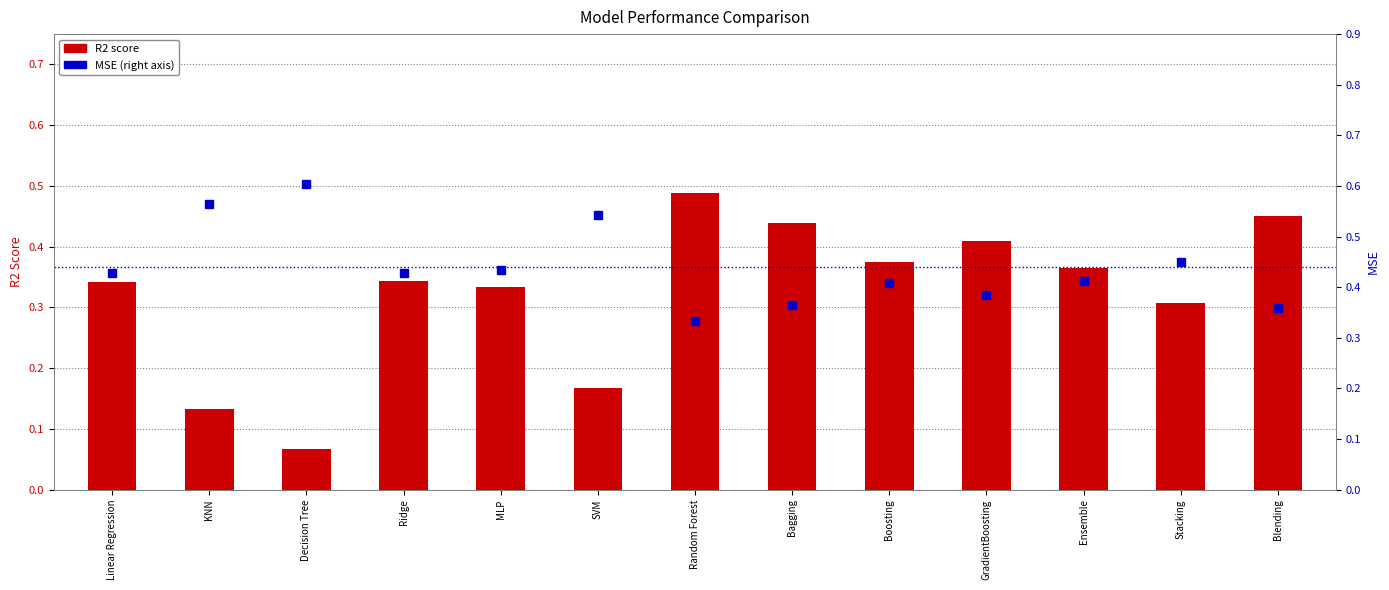

What are all the series names shown in the legend?

R2 score, MSE